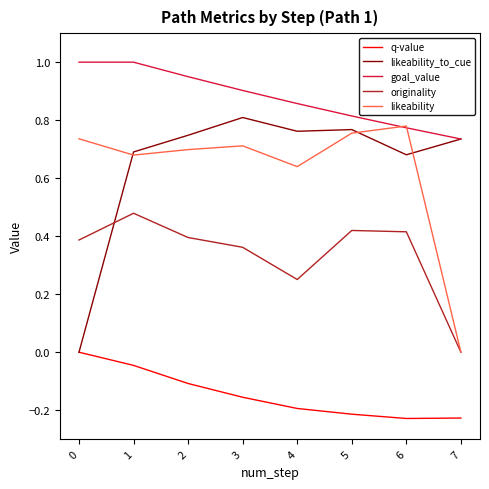

What is the greatest value displayed?

1.0